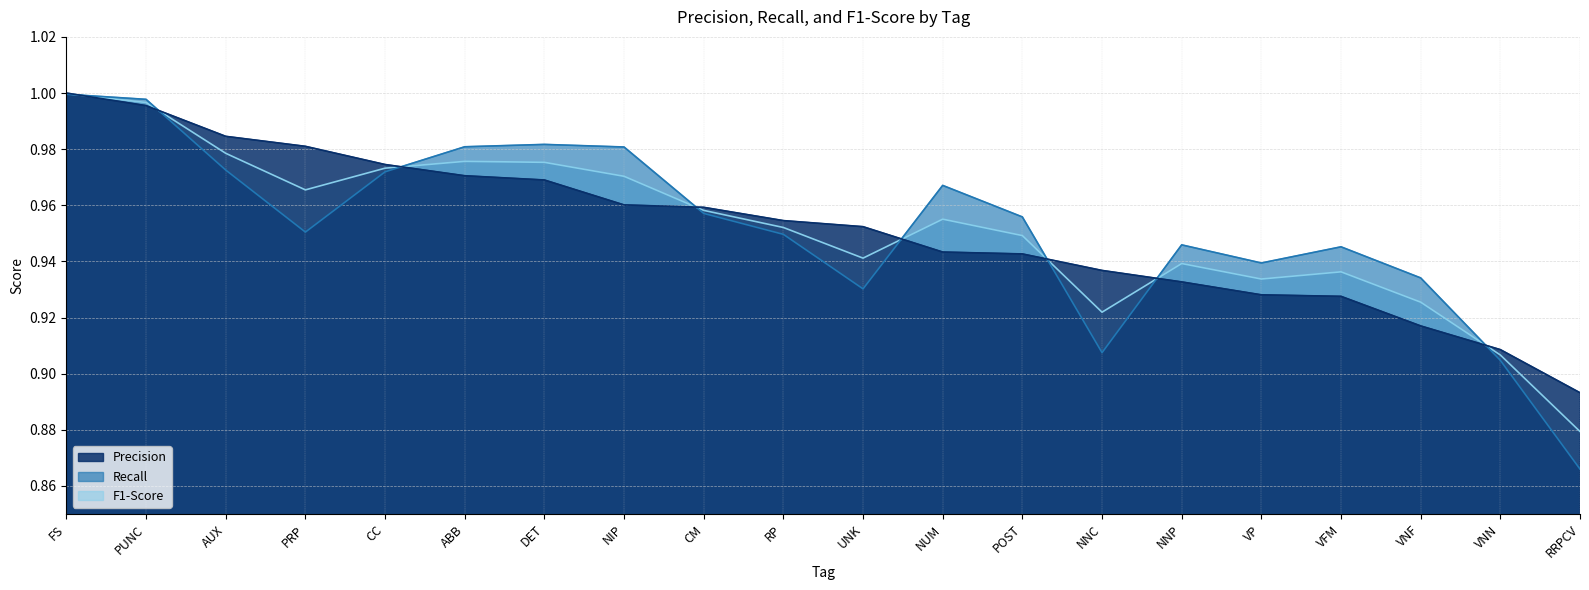

List the series in order of their overall mean, lowest first.

Precision, F1-Score, Recall